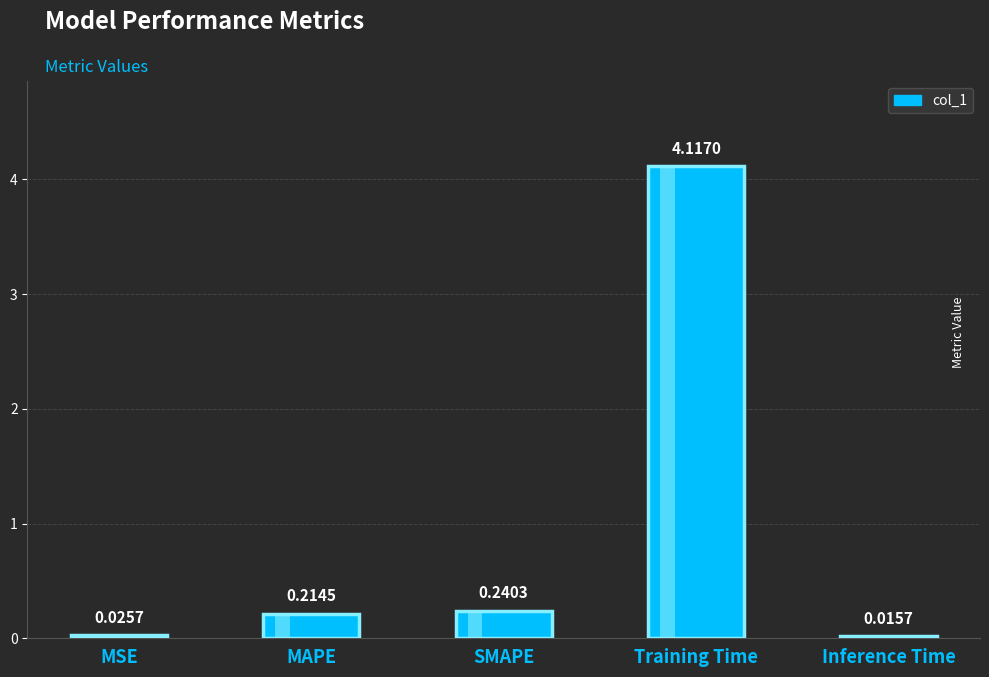

What is the difference between the maximum and minimum values?

4.1